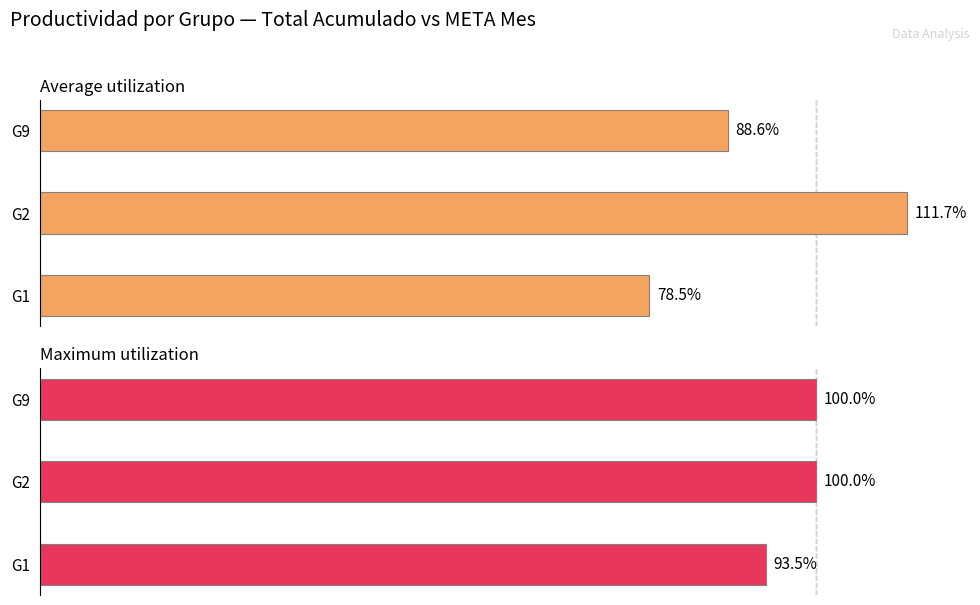

Is it true that Average utilization equals 78.5 at G1?

True